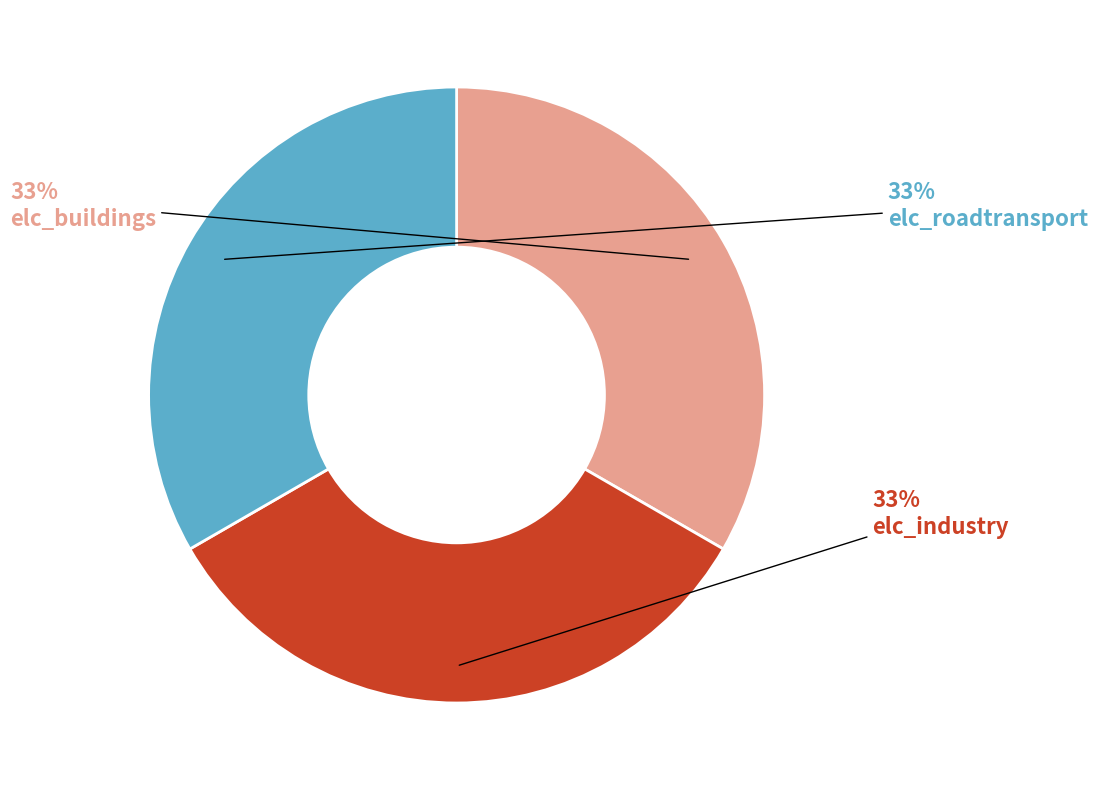

To the nearest percent, what percentage of the pie is elc_industry?

33%